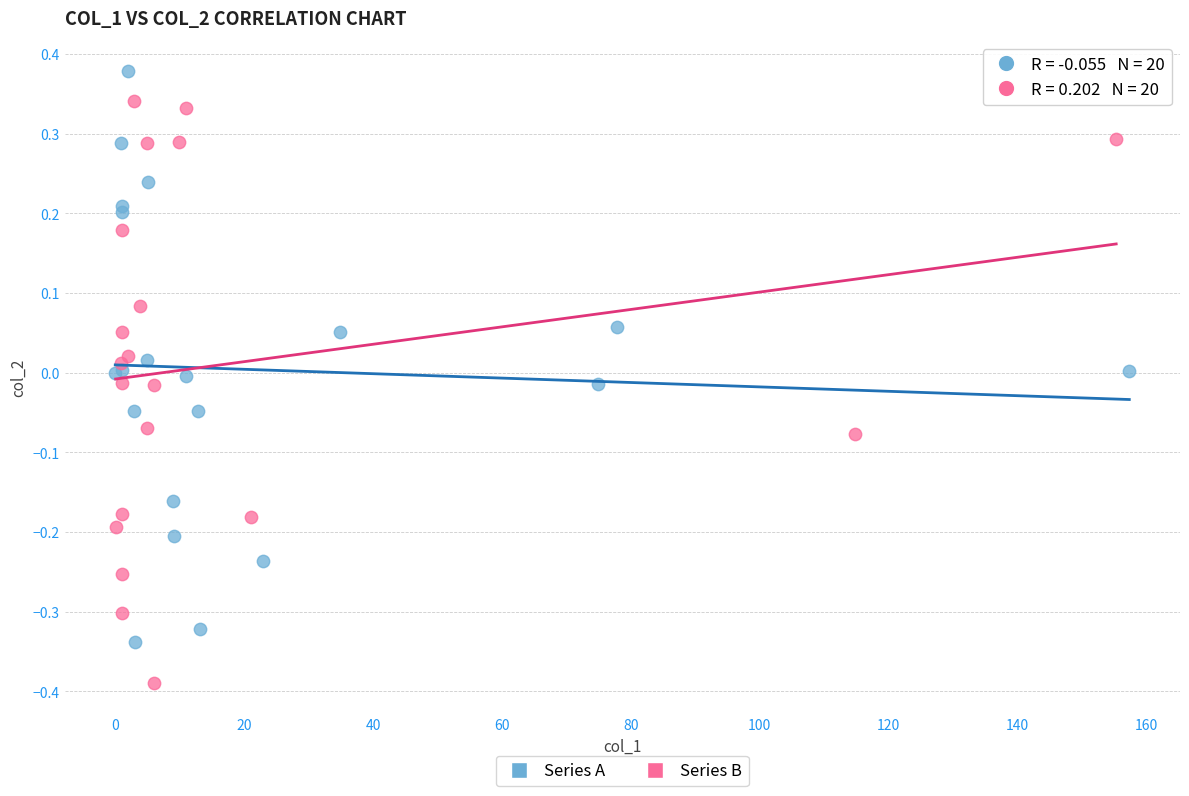

What are all the series names shown in the legend?

Series A, Series B